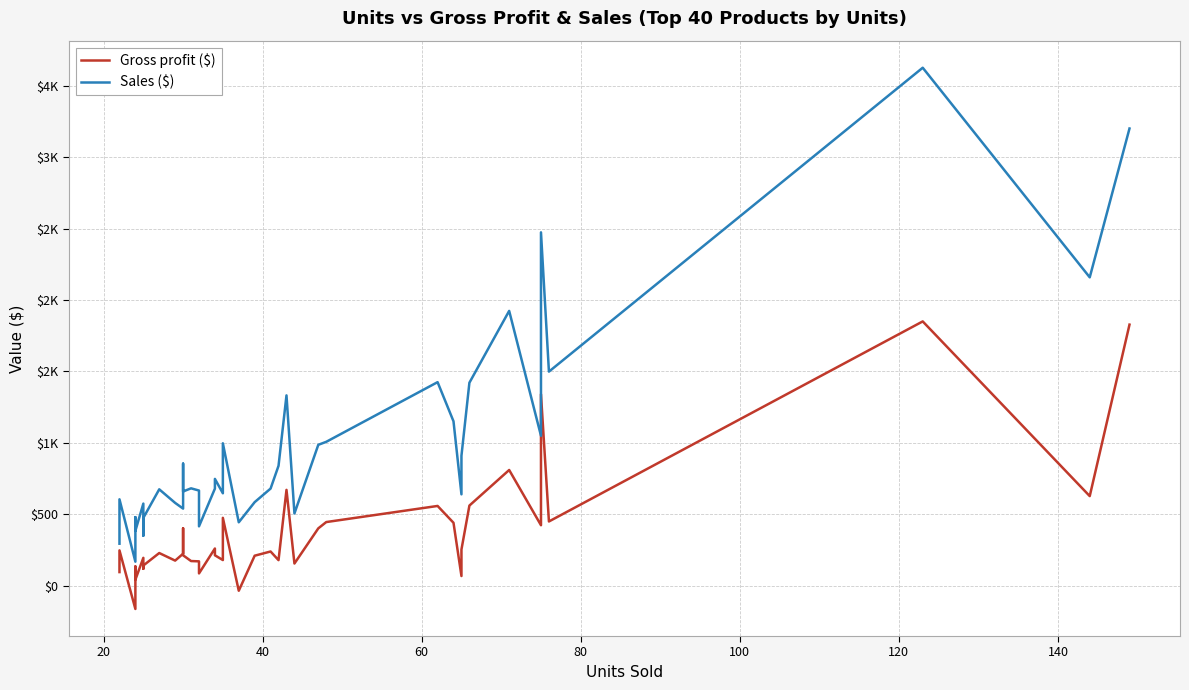

True or false: Gross profit ($) and Sales ($) cross at least once.

False